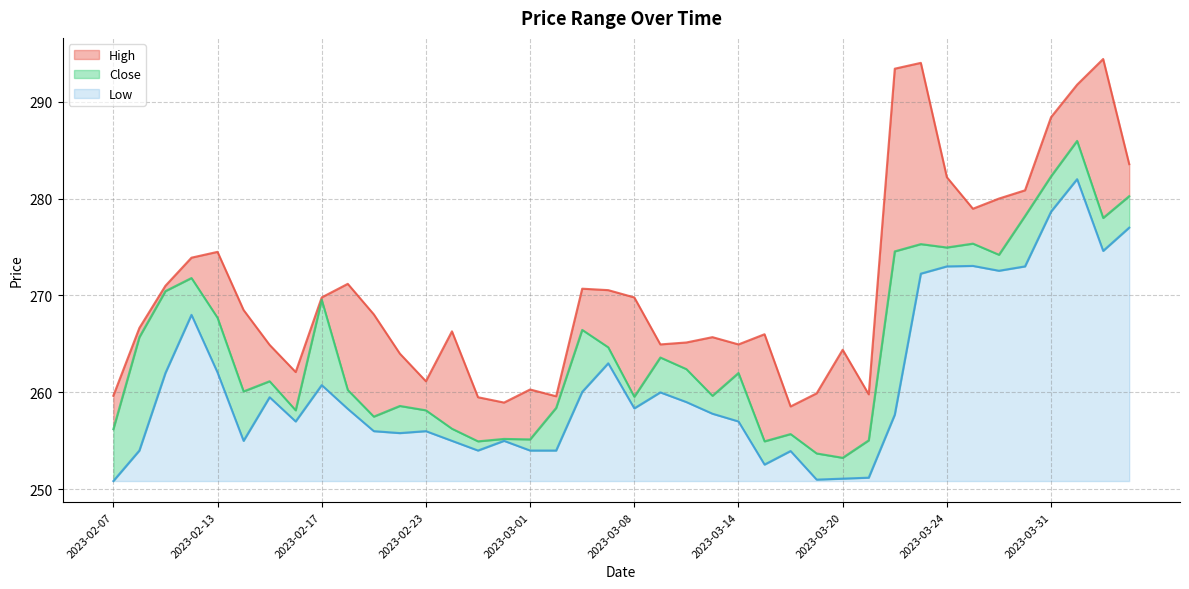

Is it true that High equals 424.6 at 2023-02-22?

False